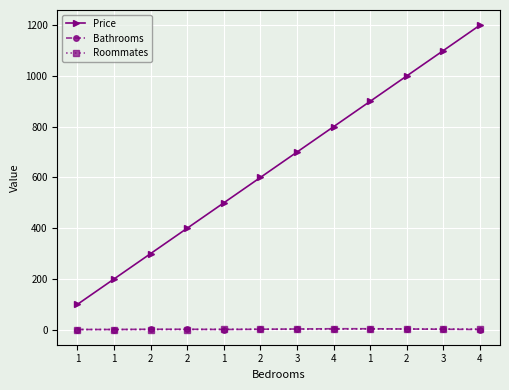

What is the sum of the Bathrooms values at 1 and 2?

3